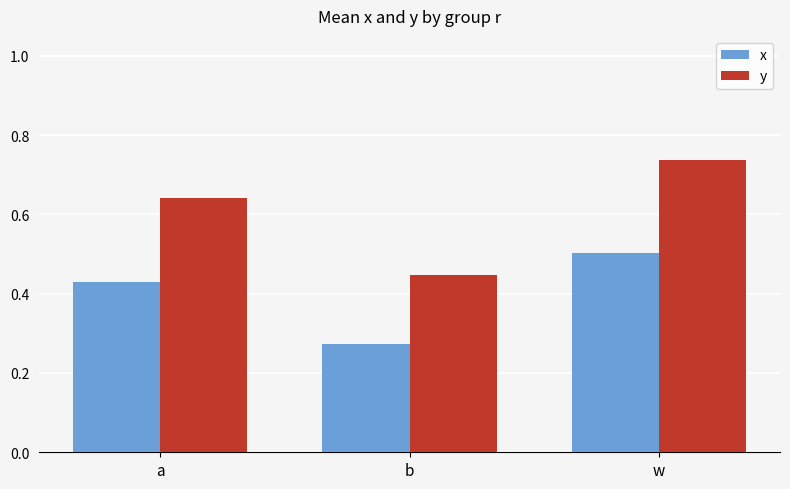

The y series shows 0.2 at w. True or false?

False